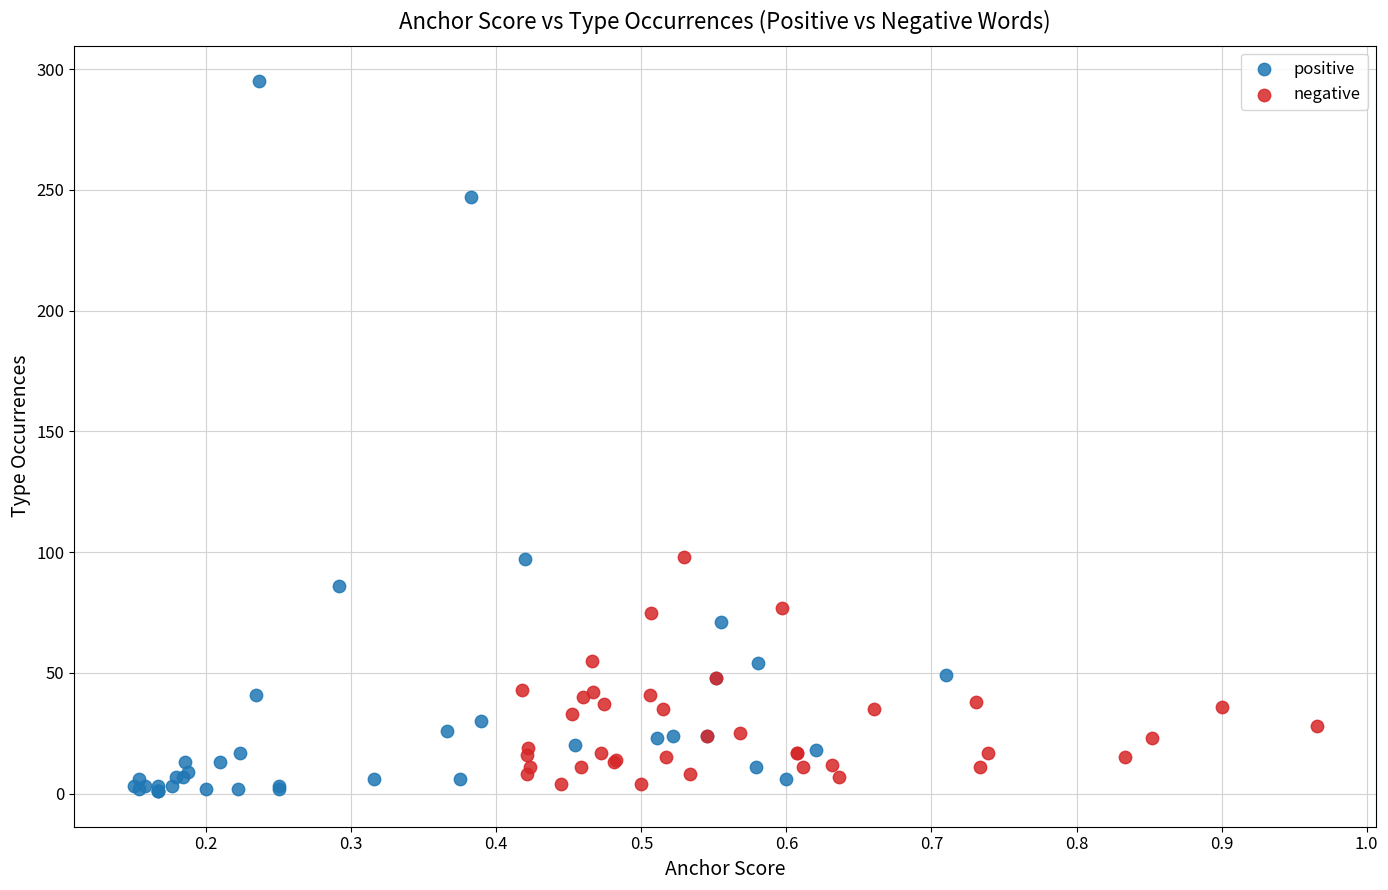

Which series reaches the maximum Y coordinate?

positive